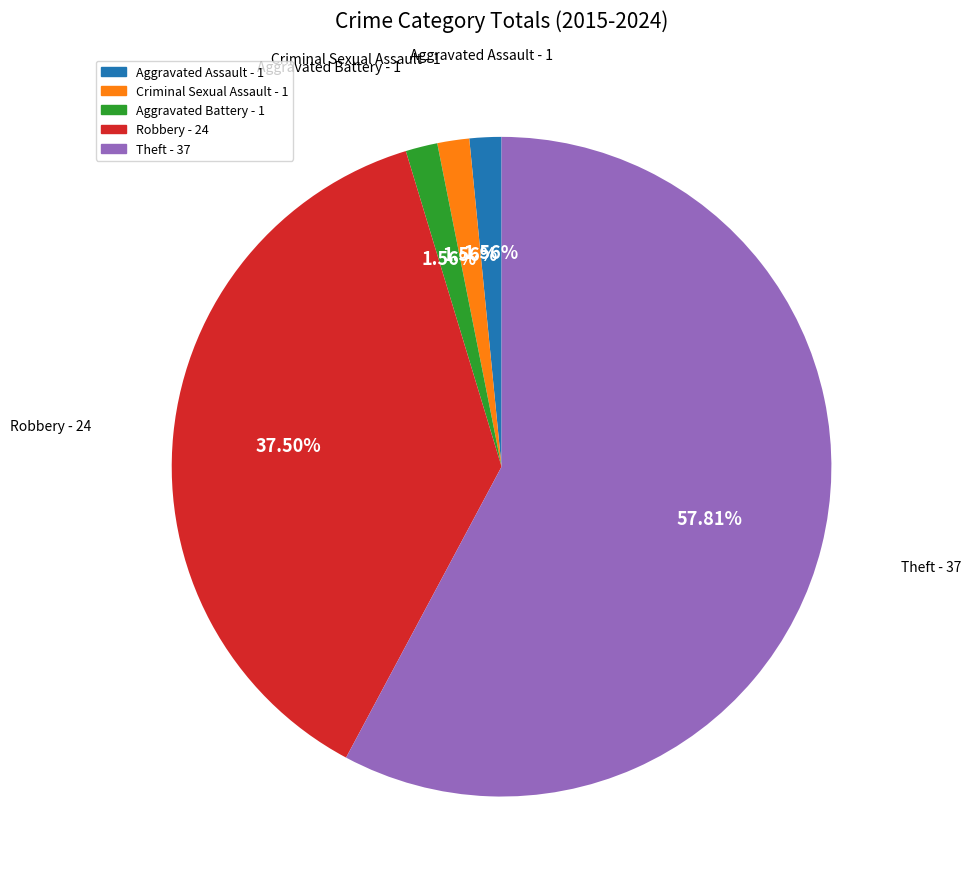

Which slice represents more than half of the pie?

Theft